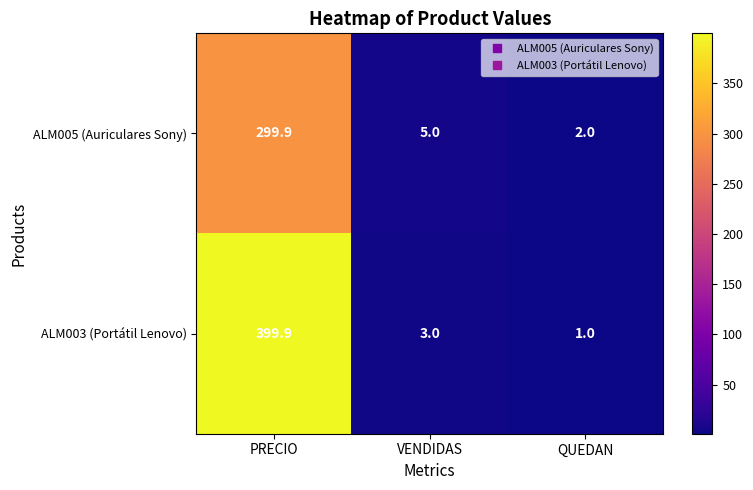

List the series in order of their peak value, lowest first.

ALM005 (Auriculares Sony), ALM003 (Portátil Lenovo)